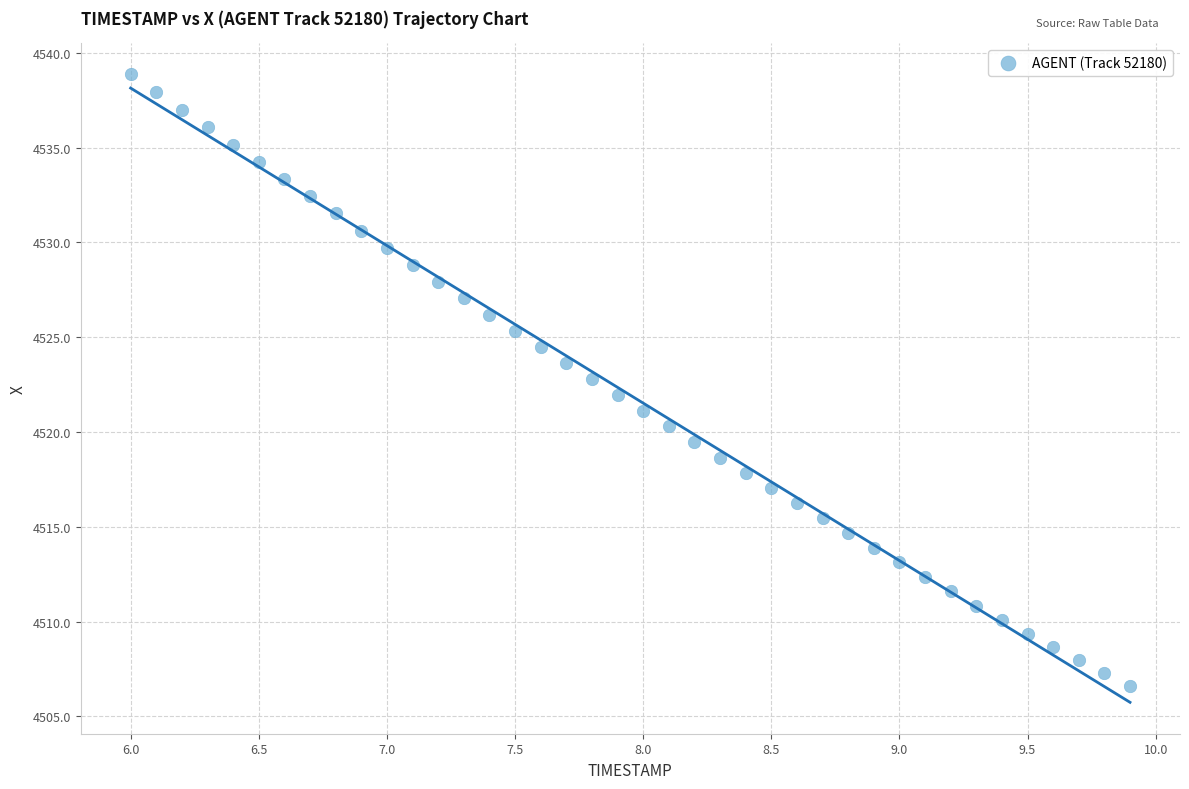

What is the range of X values (max minus min)?

3.9